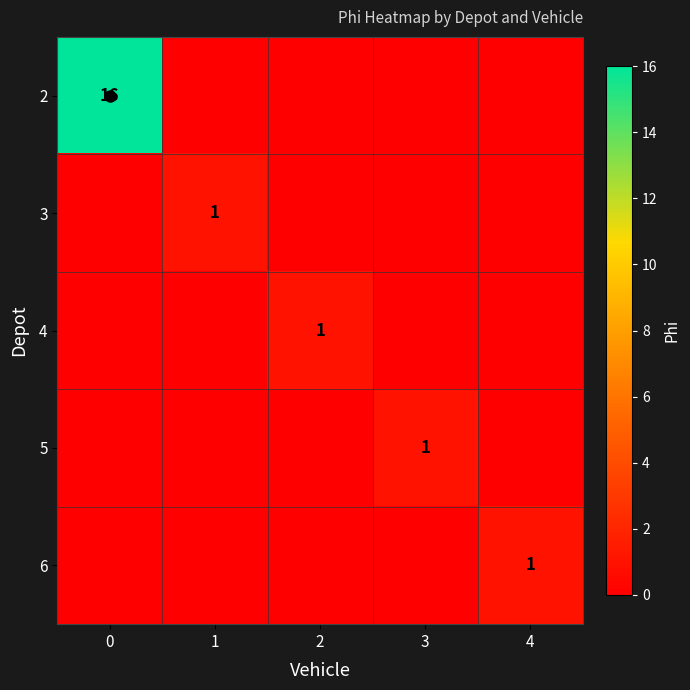

Is it true that 4 equals 0 at 2?

False